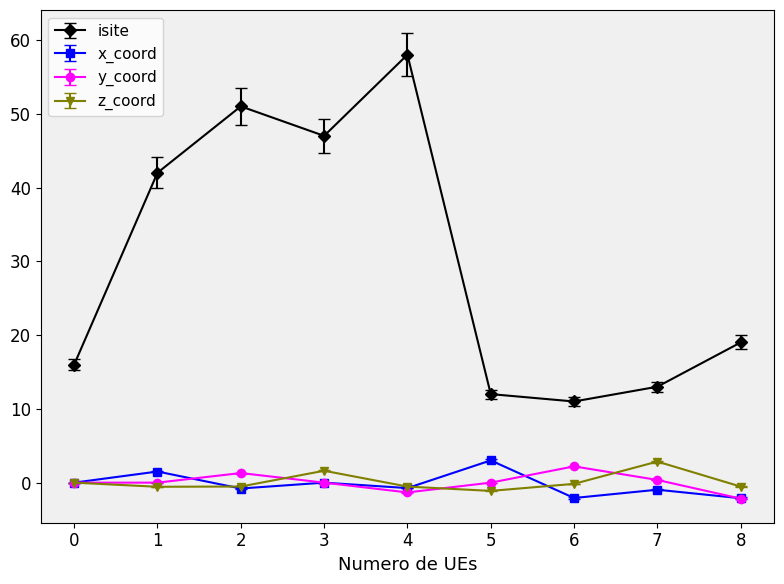

At which category is the sum across all series the highest?

4